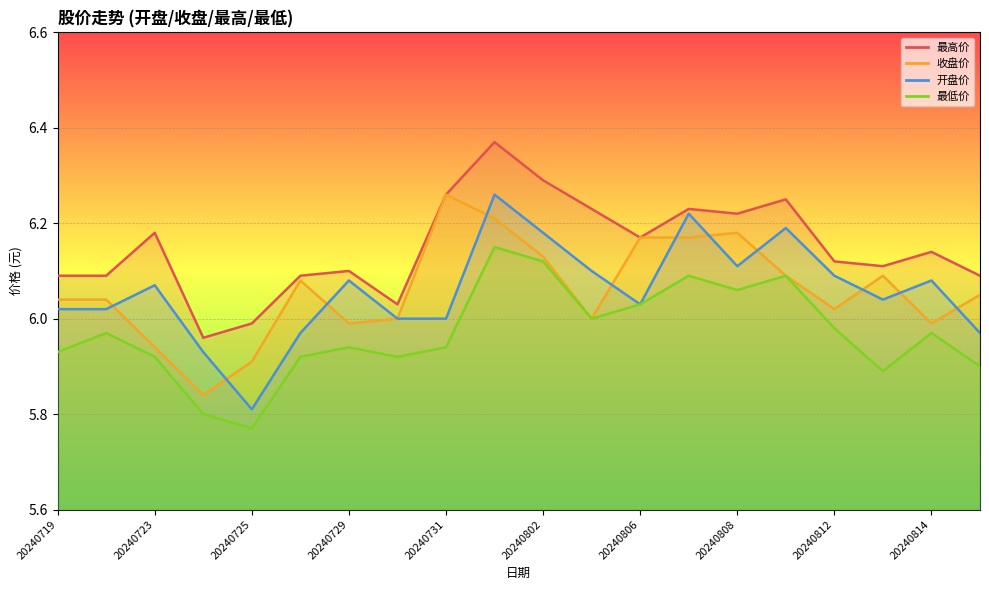

What is the difference between the second highest and second lowest values in the 最高价 series?

0.3